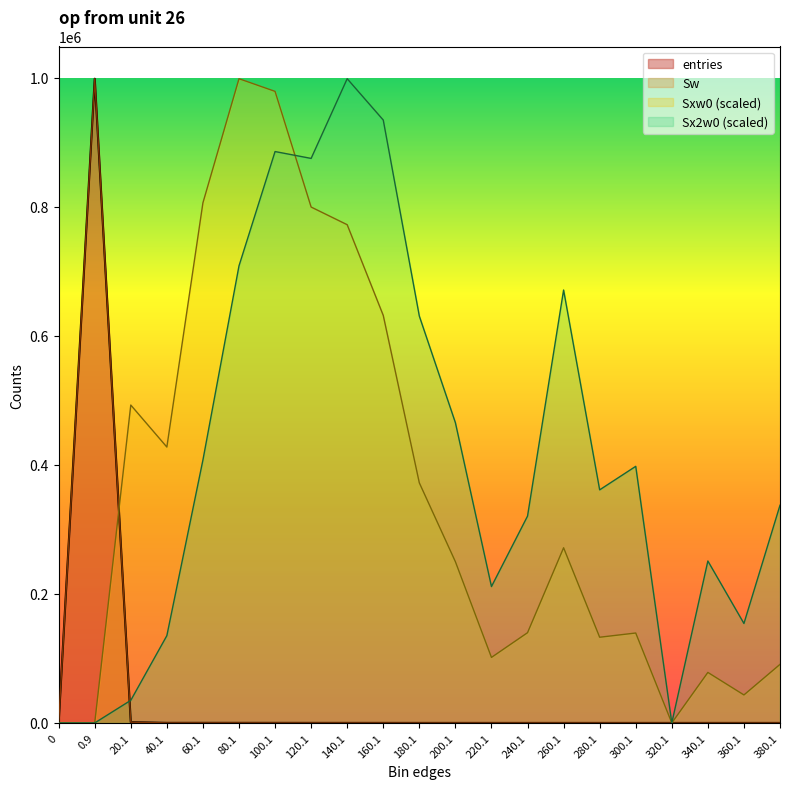

Reading left to right, list all the values displayed in this chart.

entries: 0=0.0	0.9=998171.0	20.1=1169.0	40.1=114.0	60.1=132.0	80.1=116.0	100.1=89.0	120.1=60.0	140.1=49.0	160.1=35.0	180.1=18.0	200.1=11.0	220.1=4.0	240.1=5.0	260.1=9.0	280.1=4.0	300.1=4.0	320.1=0.0	340.1=2.0	360.1=1.0	380.1=2.0
Sw: 0=0.0	0.9=998171.0	20.1=1169.0	40.1=114.0	60.1=132.0	80.1=116.0	100.1=89.0	120.1=60.0	140.1=49.0	160.1=35.0	180.1=18.0	200.1=11.0	220.1=4.0	240.1=5.0	260.1=9.0	280.1=4.0	300.1=4.0	320.1=0.0	340.1=2.0	360.1=1.0	380.1=2.0
Sxw0: 0=0.0	0.9=0.0	20.1=492542.5	40.1=427476.0	60.1=805879.5	80.1=998171.0	100.1=978542.0	120.1=799336.5	140.1=771952.8	160.1=631399.5	180.1=371981.7	200.1=249845.7	220.1=101537.7	240.1=139826.3	260.1=271413.3	280.1=132798.7	300.1=139341.7	320.1=0.0	340.1=78273.7	360.1=43377.7	380.1=90753.8
Sx2w0: 0=0.0	0.9=0.0	20.1=35046.6	40.1=135232.0	60.1=407385.4	80.1=708177.4	100.1=885318.6	120.1=874677.7	140.1=998171.0	160.1=934119.2	180.1=630371.5	200.1=465224.0	220.1=211315.9	240.1=320461.1	260.1=670765.5	280.1=361153.3	300.1=397596.0	320.1=0.0	340.1=250909.1	360.1=154115.9	380.1=337304.4